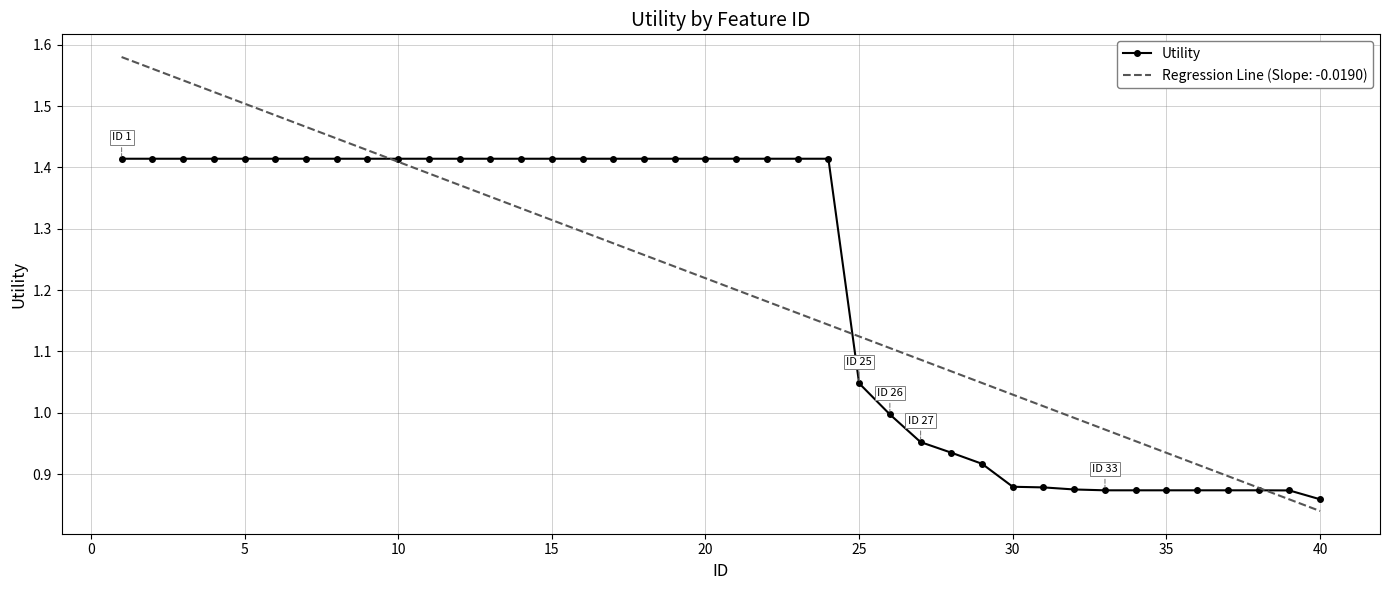

Which series has the widest spread of values?

Regression Line (Slope: -0.0190)